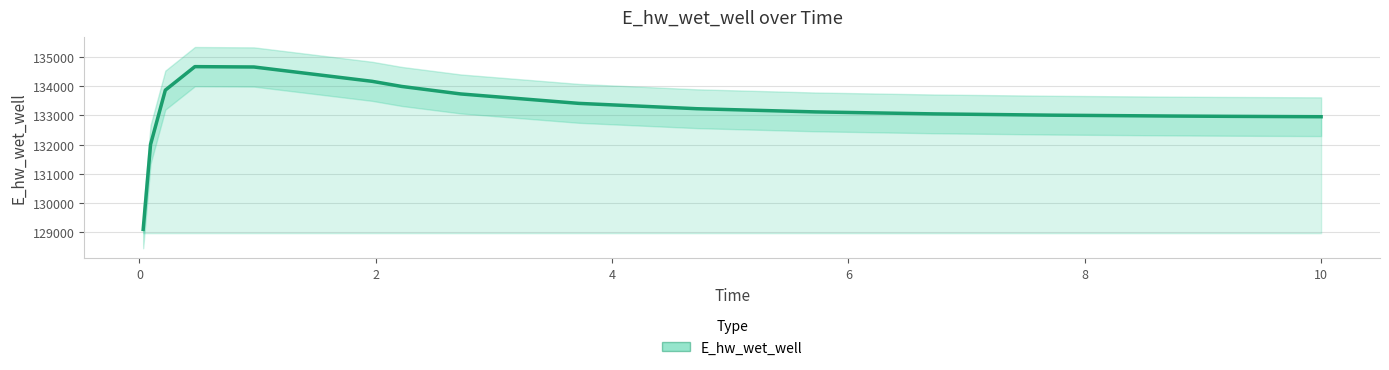

Is it true that the value at 14 is 185458.7?

False